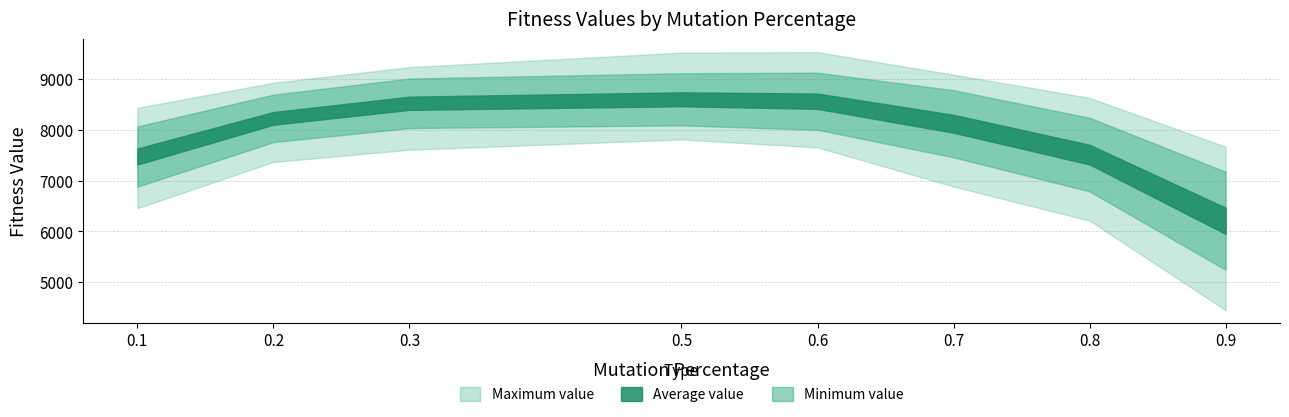

The Minimum value series shows 3198.0 at 0.1. True or false?

False